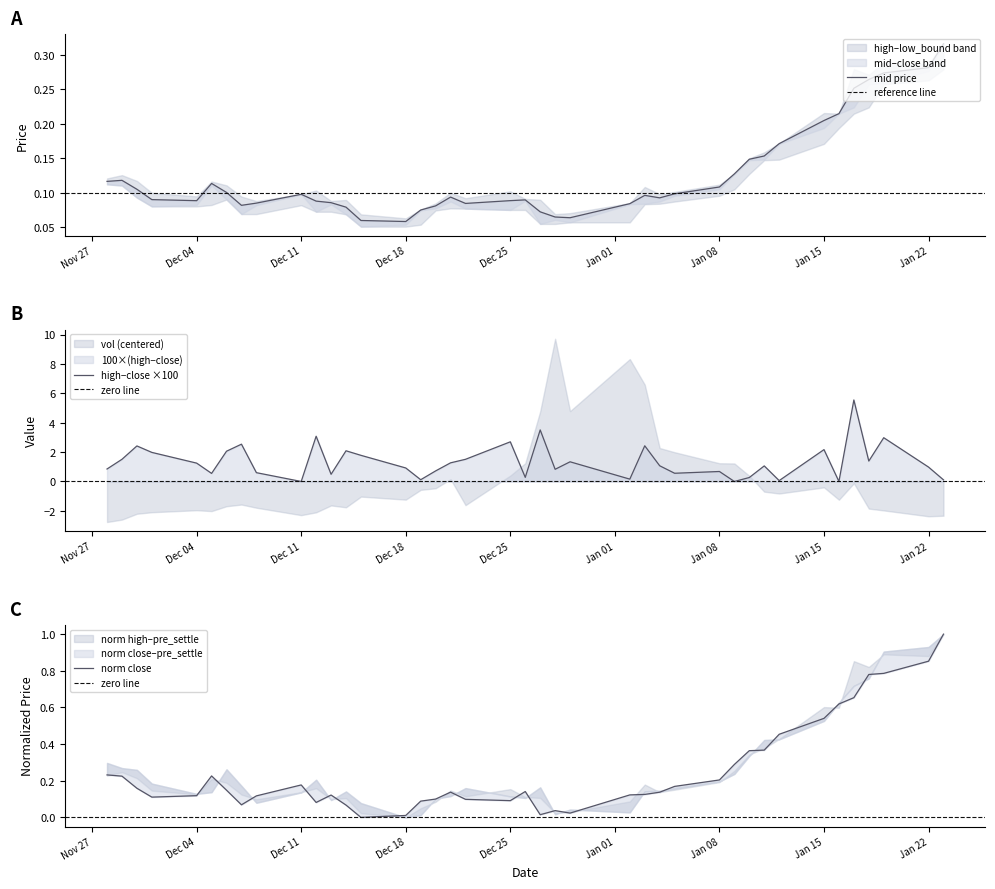

In close, how many points are lower than both neighbors (excluding endpoints)?

7